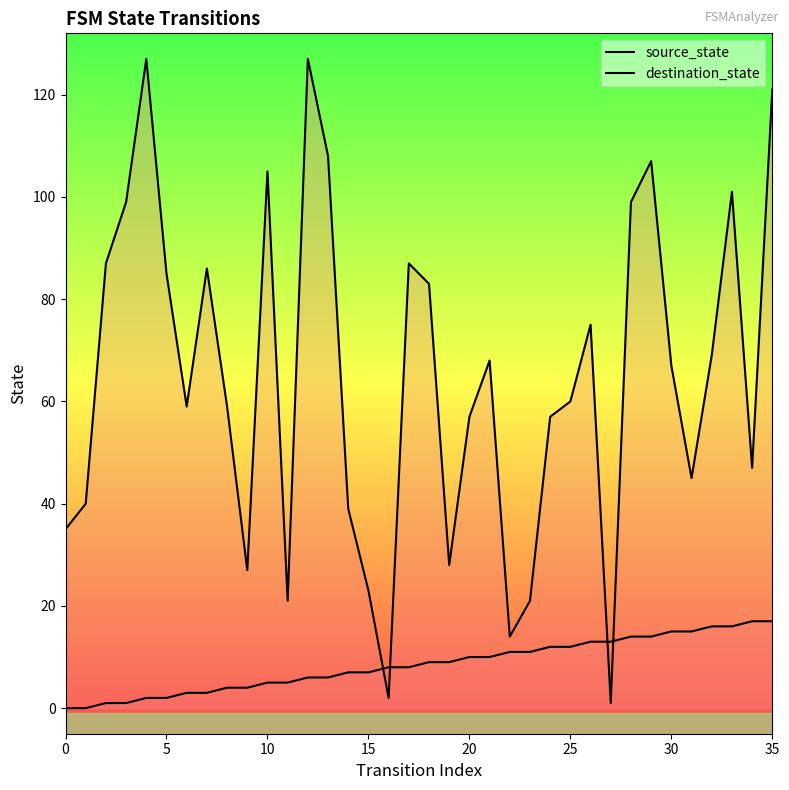

How many lines are shown in the chart?

2